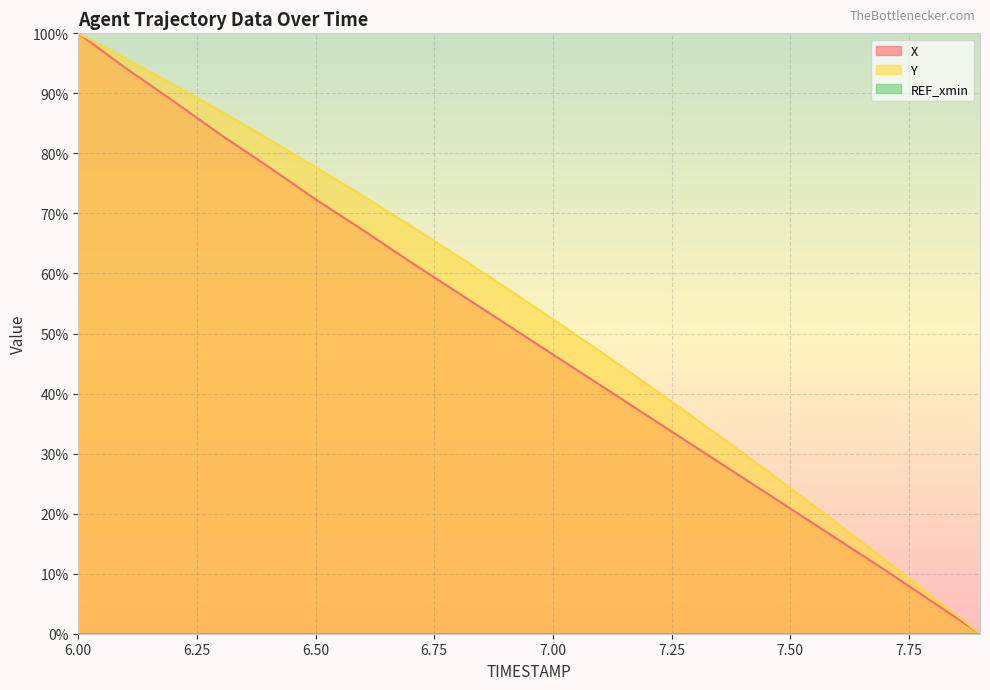

How many lines are shown in the chart?

3